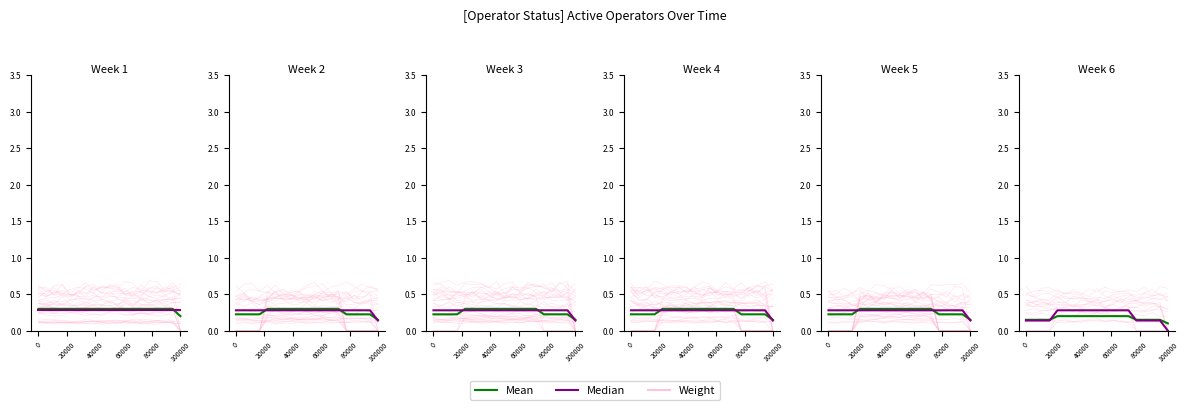

Rank the series by their average value, from lowest to highest.

Weight, Mean, Median